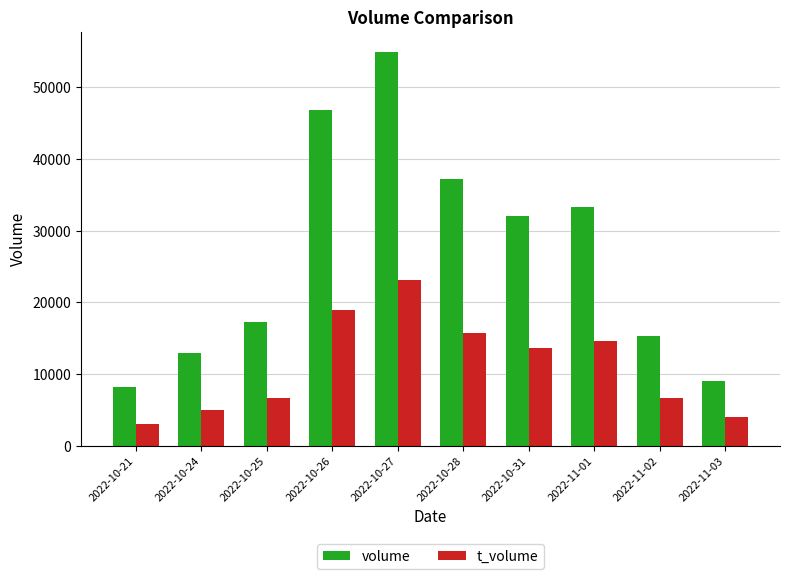

Rank the series at 2022-10-26 from lowest to highest value.

t_volume, volume